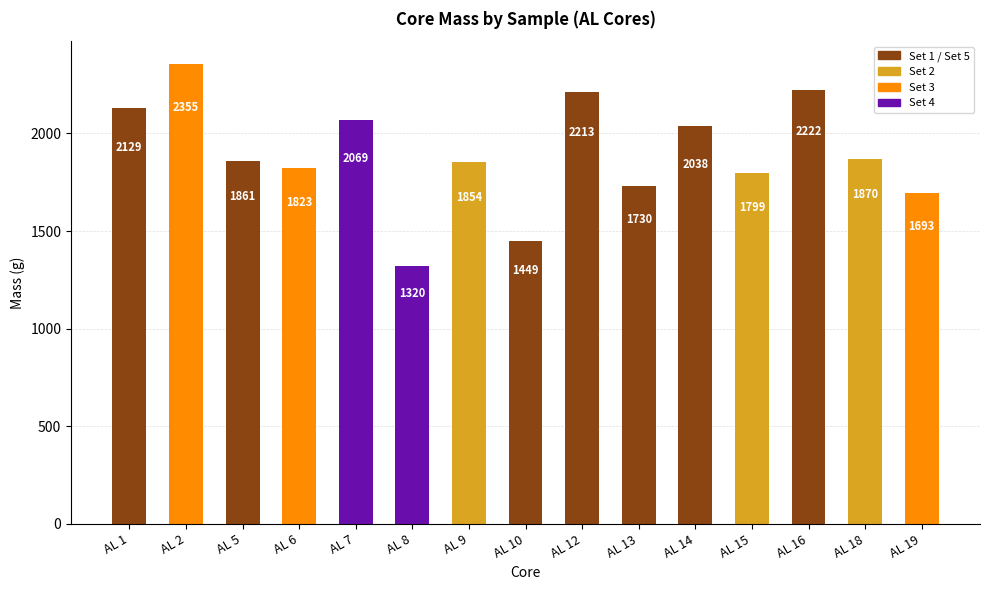

List the labels in order of value, smallest first.

AL 8, AL 10, AL 19, AL 13, AL 15, AL 6, AL 9, AL 5, AL 18, AL 14, AL 7, AL 1, AL 12, AL 16, AL 2